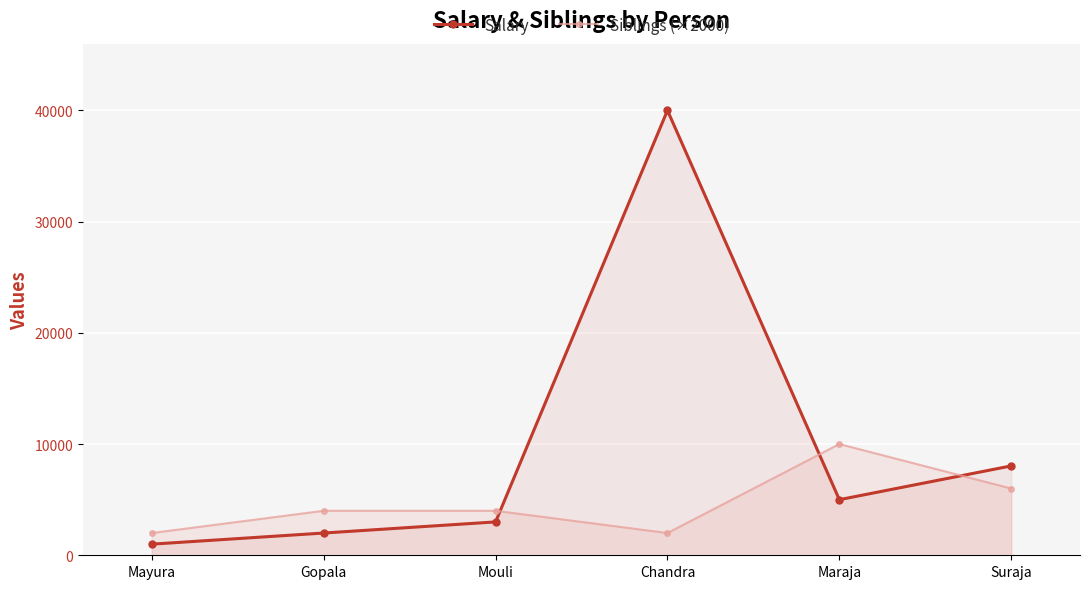

The Siblings (×2000) series shows 4000 at Gopala. True or false?

True